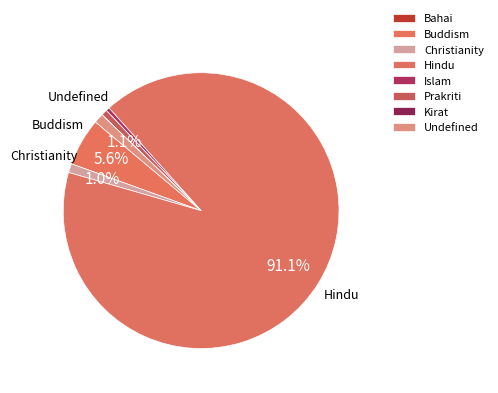

Is it true that Islam is 6% of the pie?

False